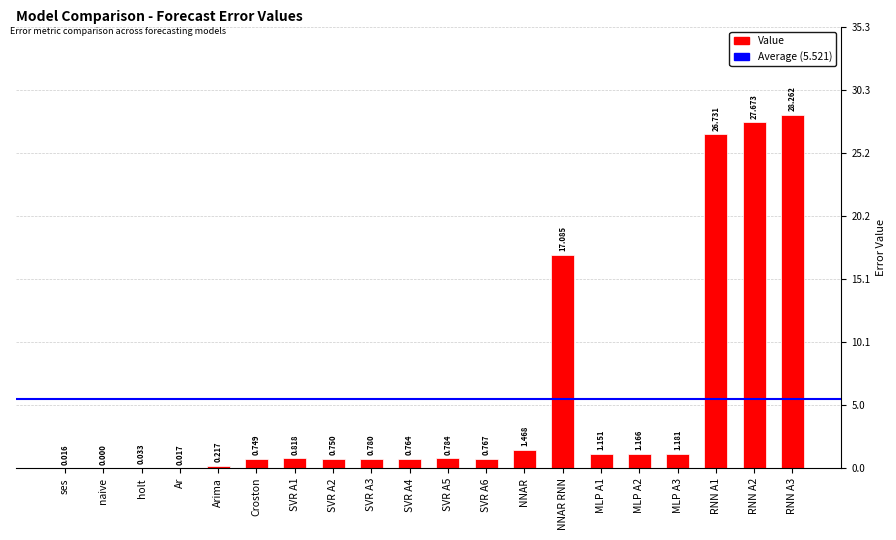

What is the change in value from Arima to RNN A1?

+26.5